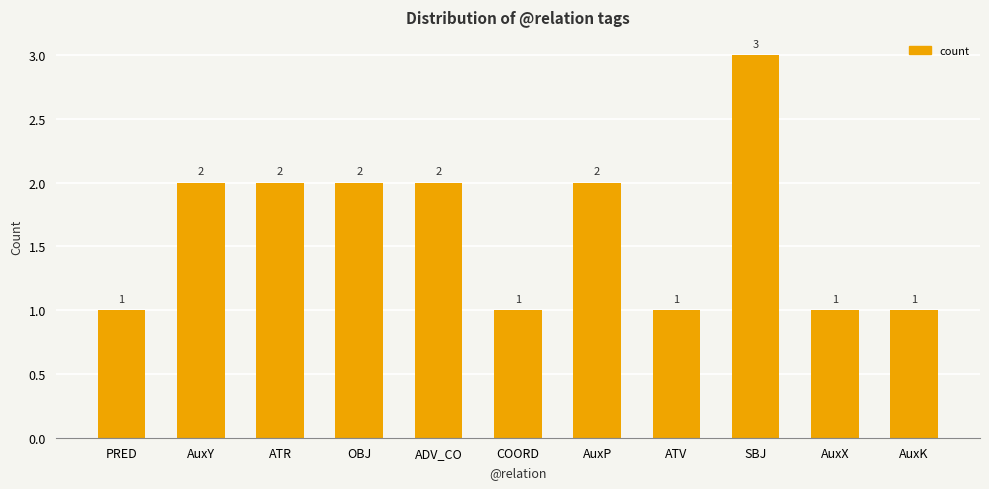

How many bars are there in total?

11